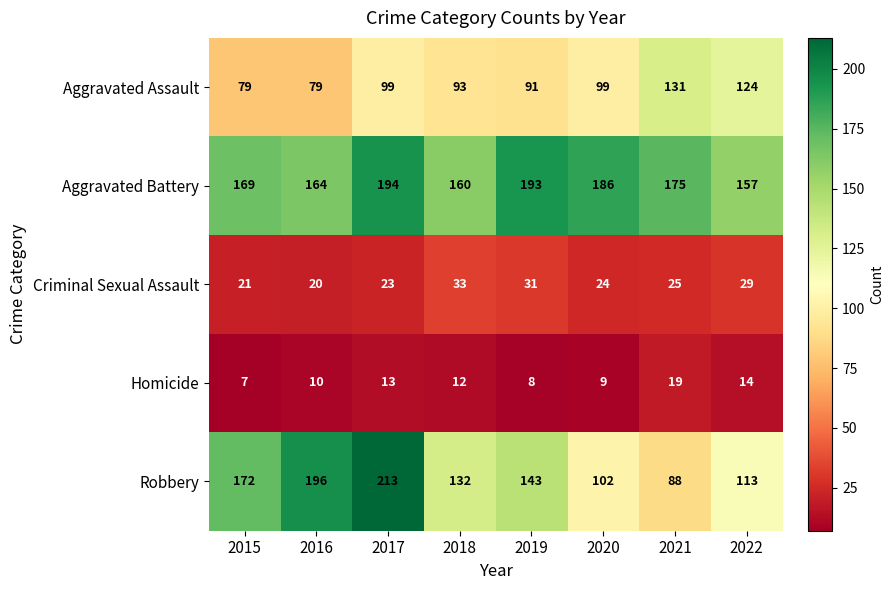

How many series are shown in this chart?

5